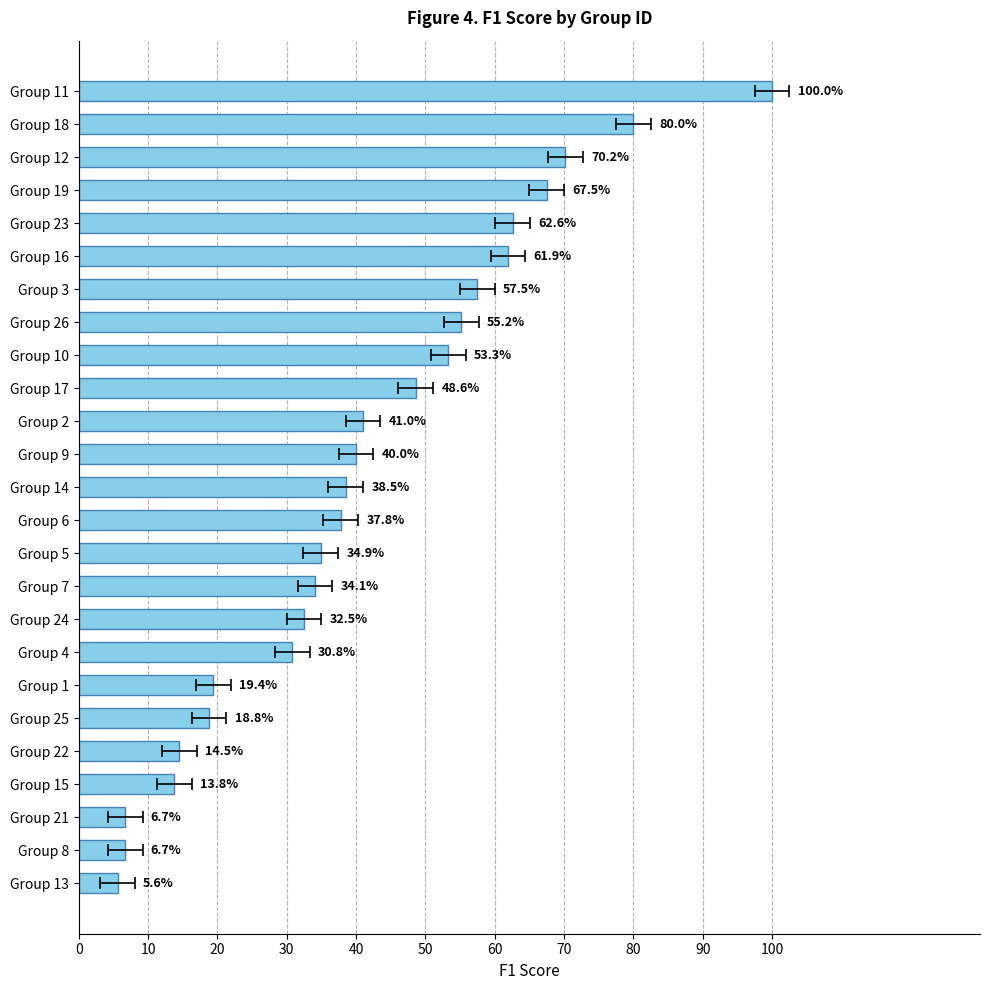

What is the difference between the second highest and minimum values?

74.4